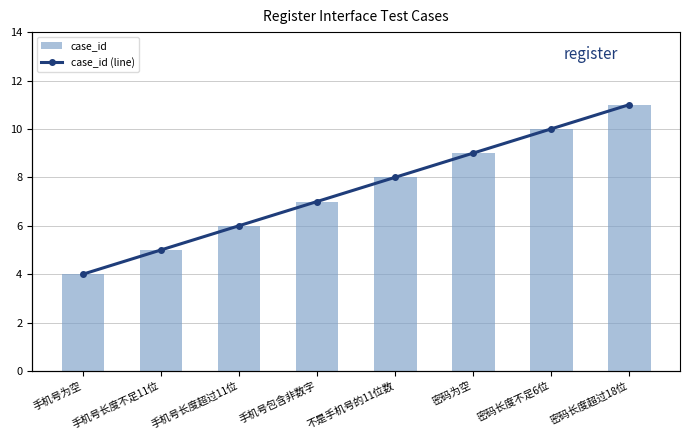

What is the highest value of the case_id (line) series?

11